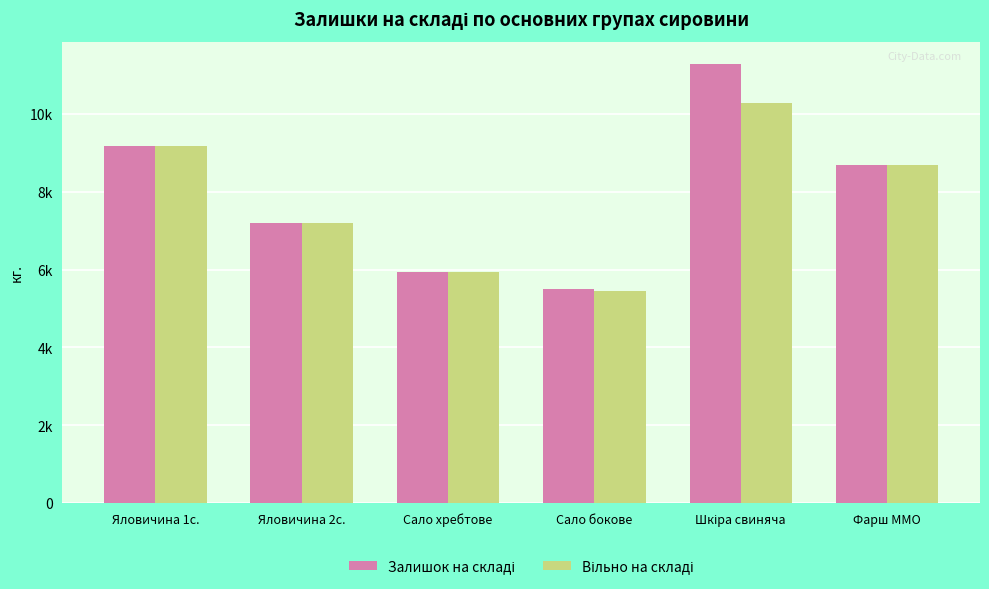

Does the chart contain any negative values?

No